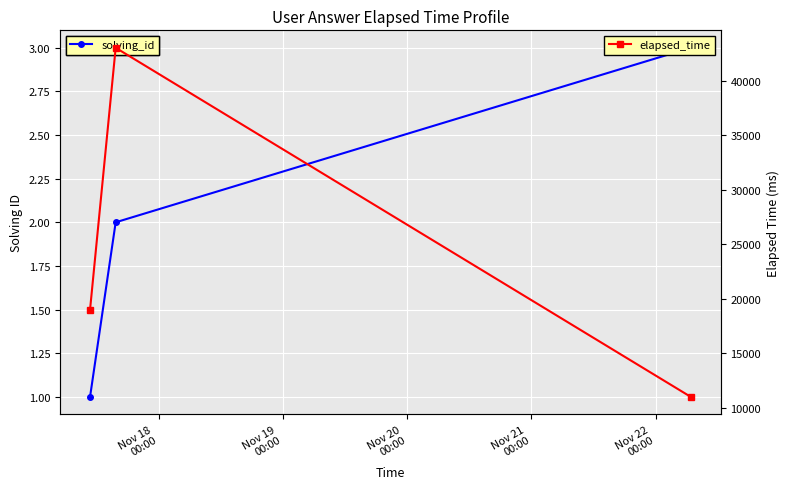

How many distinct data groups are displayed?

2